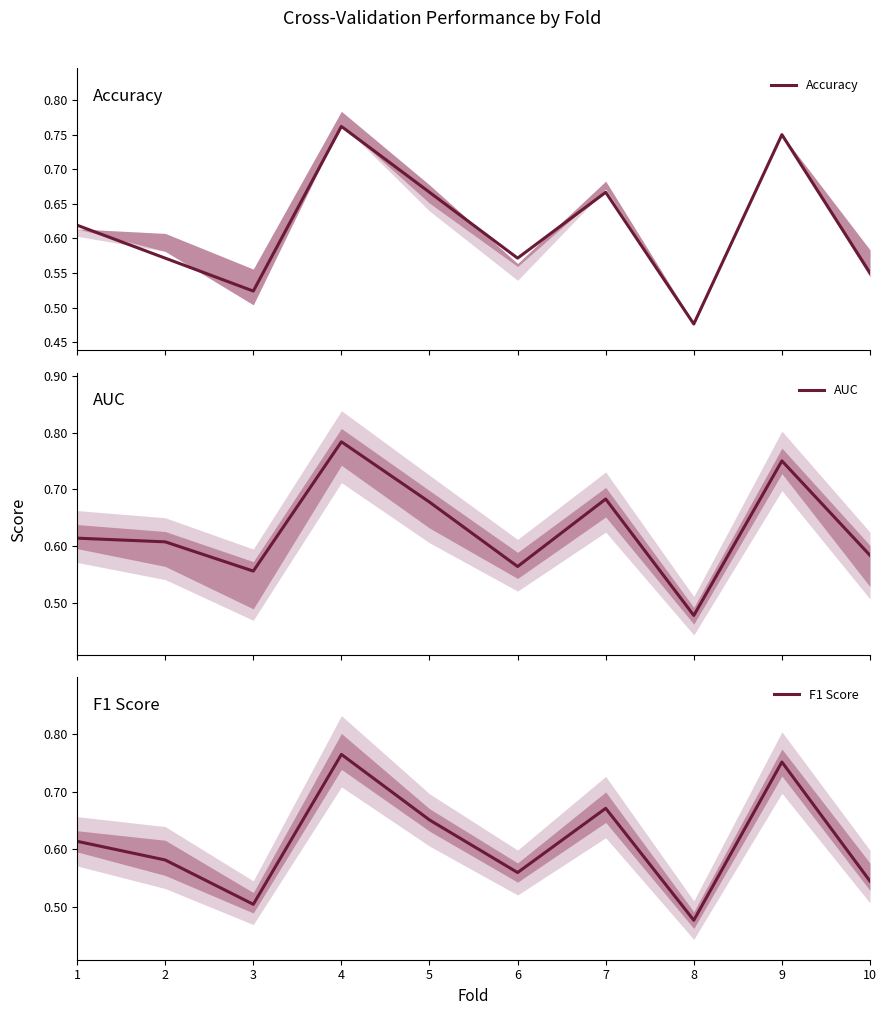

What is the difference between the AUC values at 4 and 8?

0.3